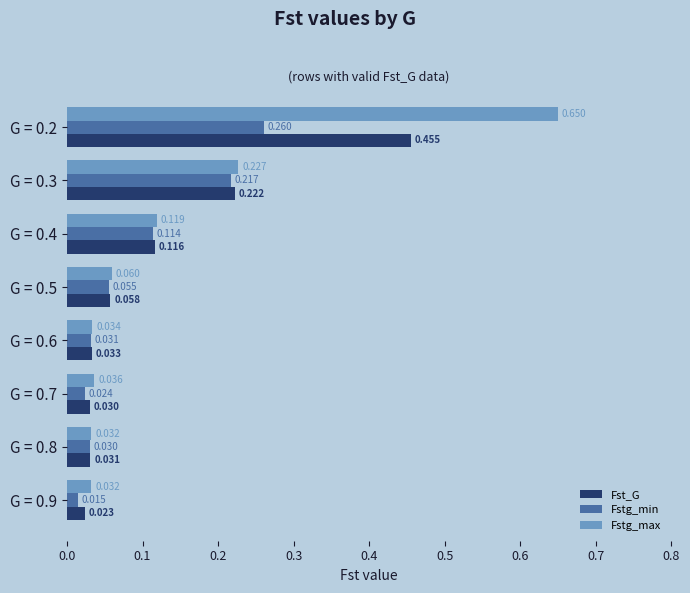

List the series in order of their peak value, highest first.

Fstg_max, Fst_G, Fstg_min